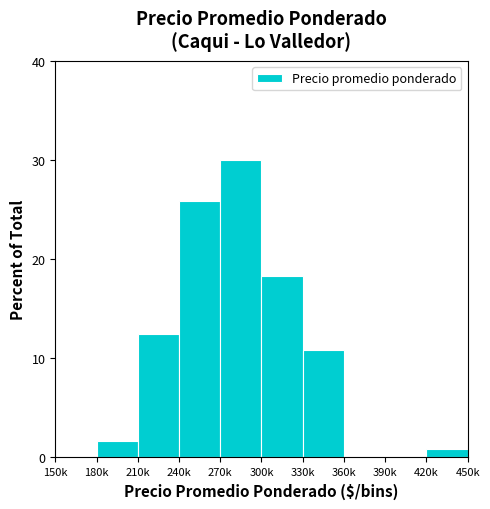

Reading left to right, transcribe all the data shown in this chart.

150k=0.0	180k=1.7	210k=12.5	240k=25.8	270k=30.0	300k=18.3	330k=10.8	360k=0.0	390k=0.0	420k=0.8